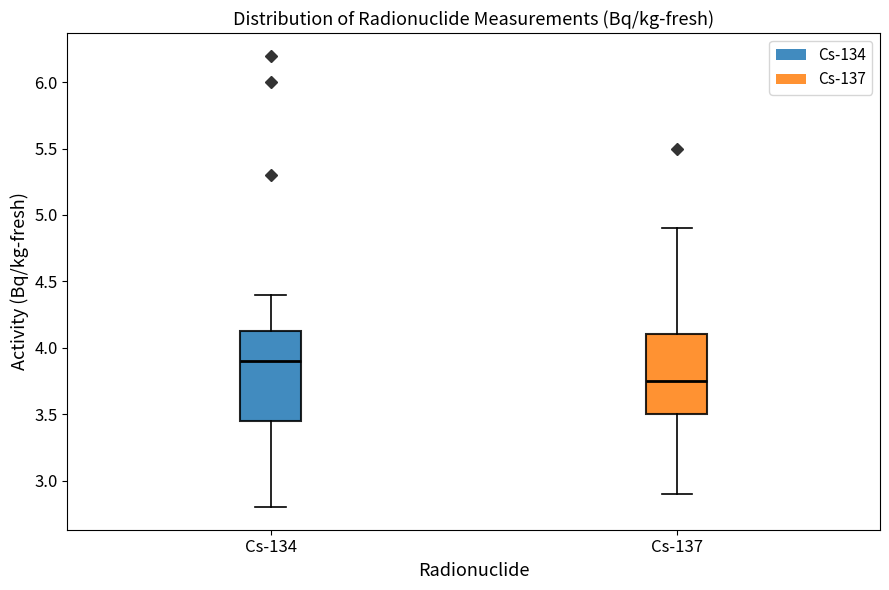

Reading left to right, read every box against the y-axis: the position of its median line, the range the box covers, and the ends of its whiskers. The values are not printed on the chart, so give them approximately, as read against the axis.

Cs-134: median 3.90, box 3.45 to 4.15, whiskers 2.80 to 4.40
Cs-137: median 3.75, box 3.50 to 4.10, whiskers 2.90 to 4.90